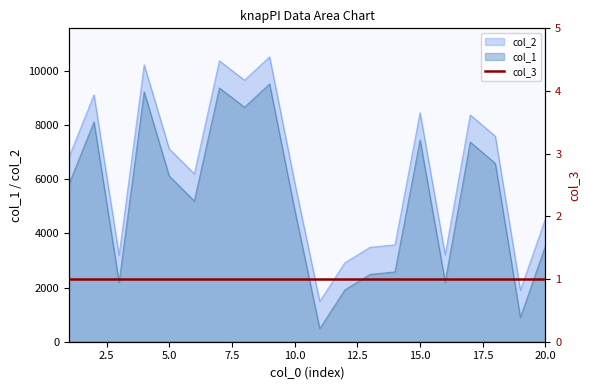

What is the minimum value shown in the chart?

485